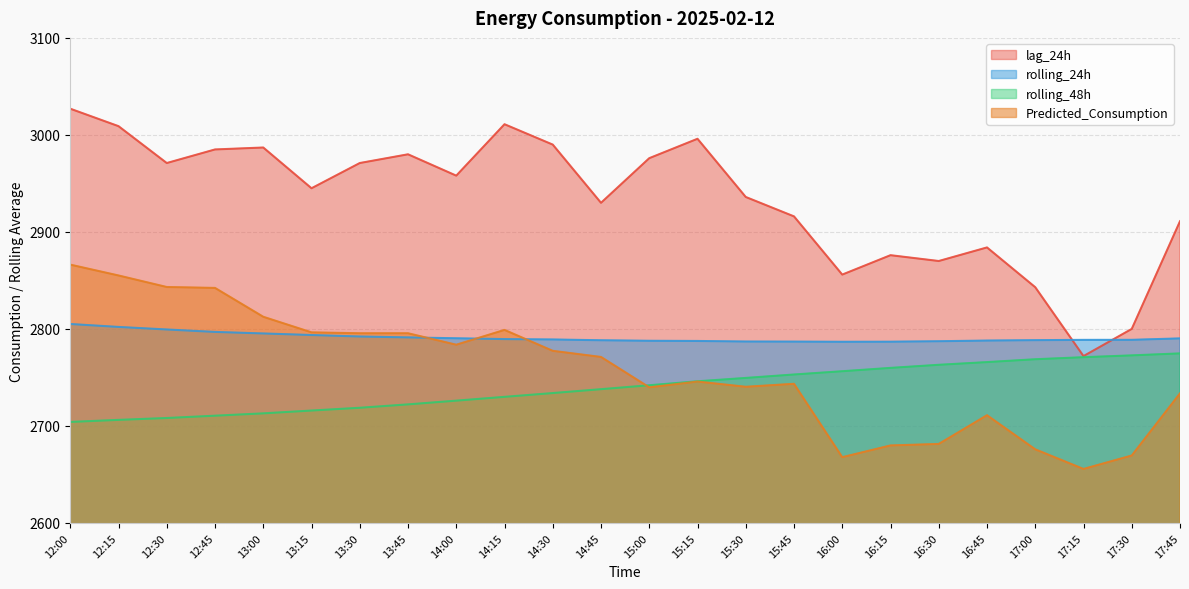

Between which two adjacent categories do Predicted_Consumption and rolling_24h first intersect?

13:45 and 14:00